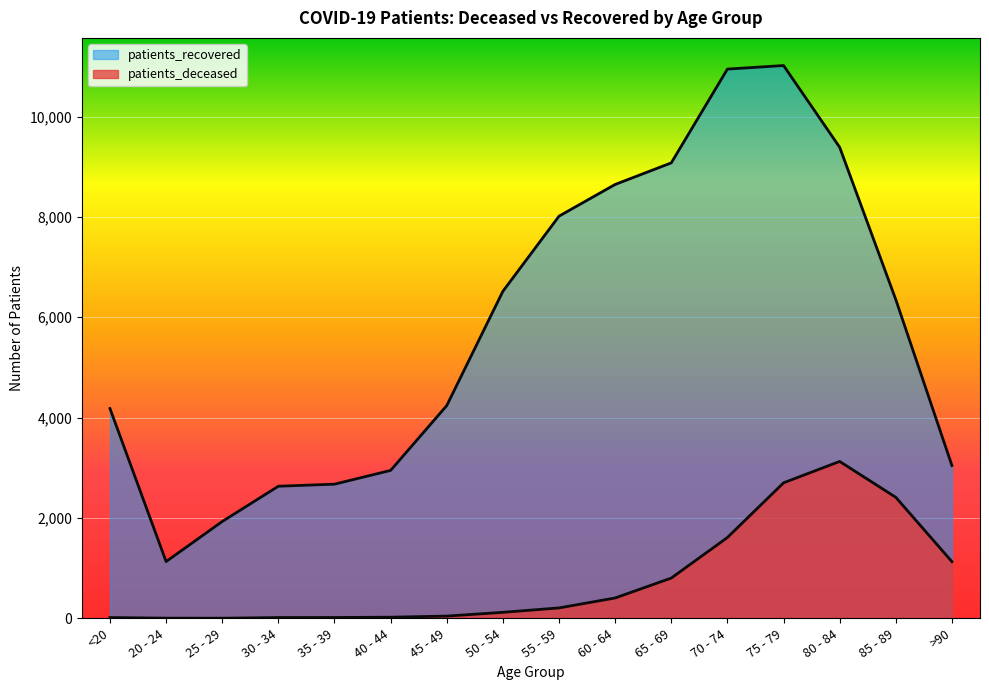

At which category is the sum across all series the highest?

75 - 79